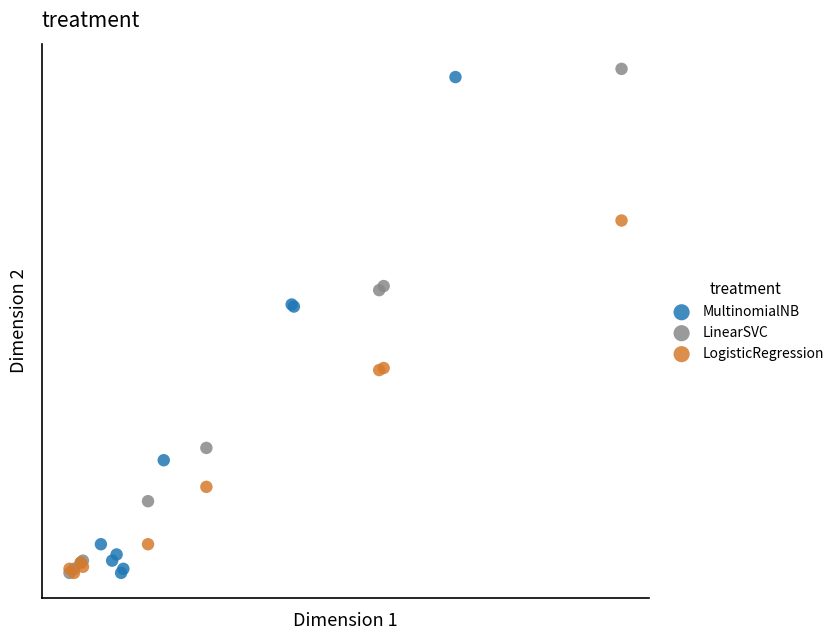

Which series has the largest Y range (max minus min)?

LinearSVC